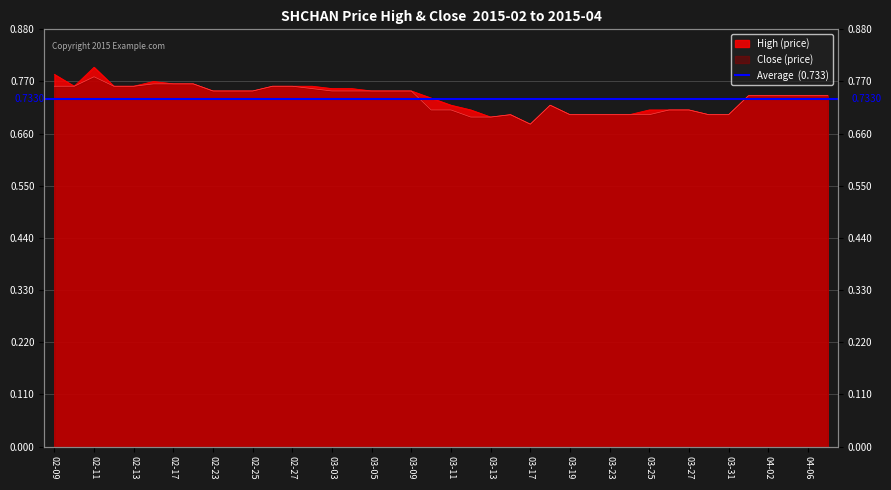

Which category has the highest value across all series?

02-11